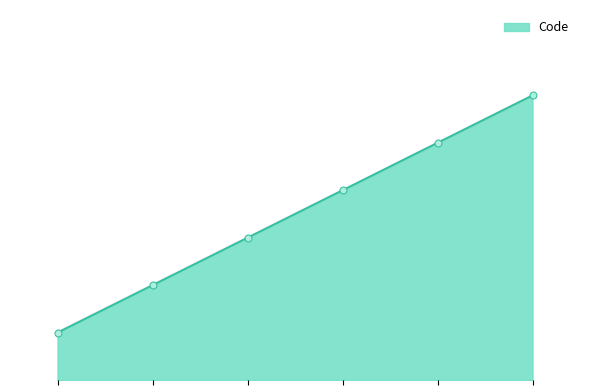

At which category does the chart reach its peak across all series?

Pour l'utilisation du matériel